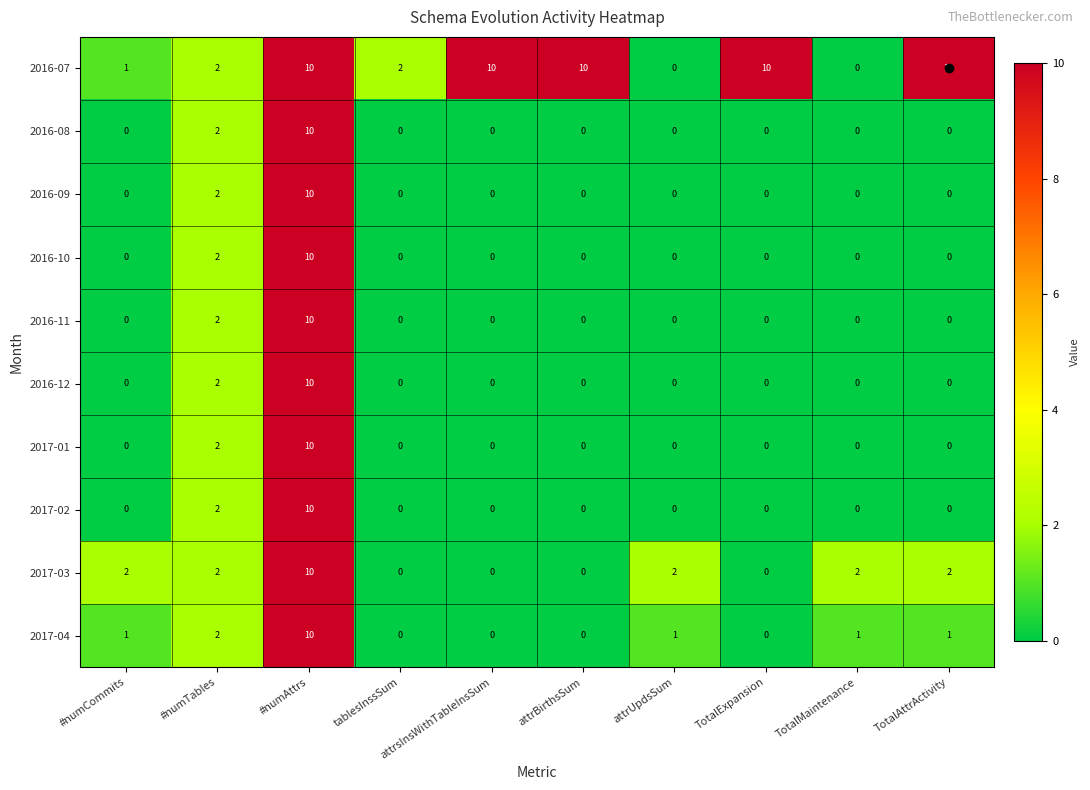

What is the maximum value shown in the chart?

10